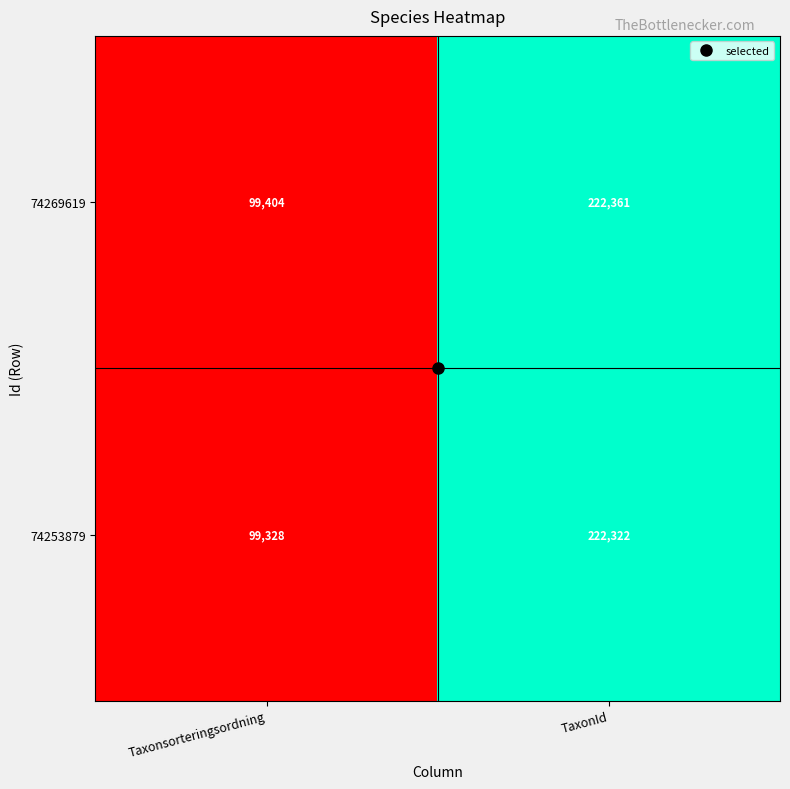

Rank the series at TaxonId from lowest to highest value.

74253879, 74269619